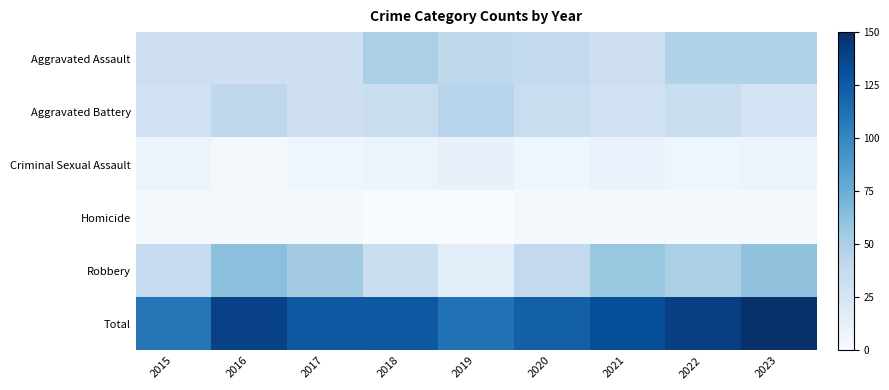

At which category is the sum across all series the highest?

2023